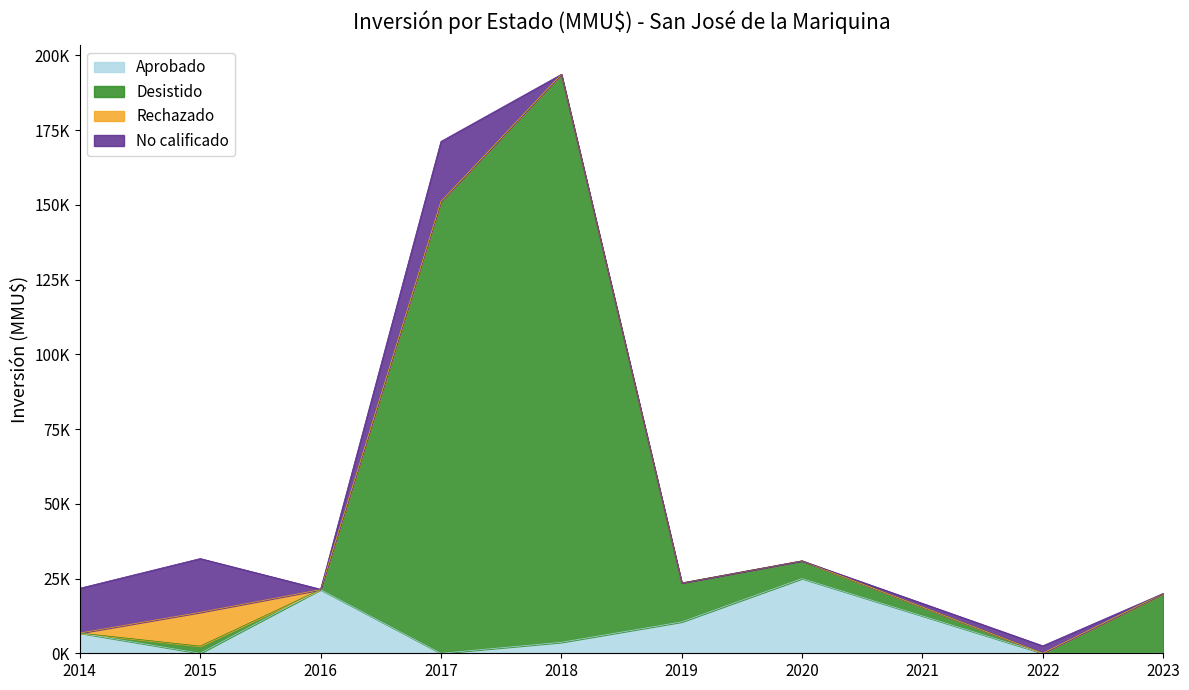

What are all the series names shown in the legend?

Aprobado, Desistido, Rechazado, No calificado